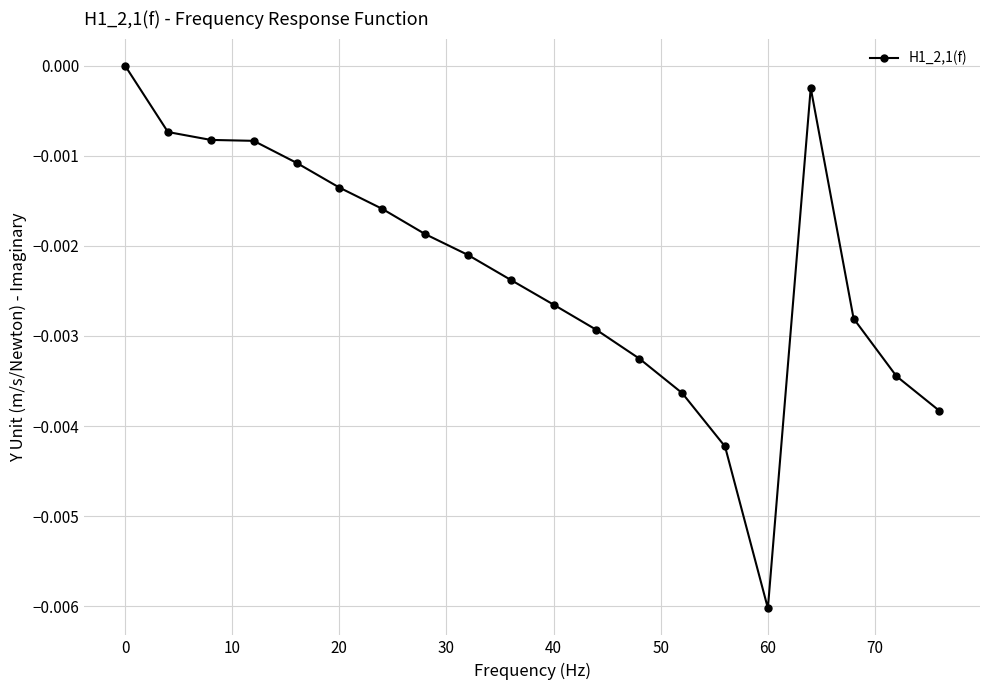

True or false: the data has more than 0 interior local peaks.

True